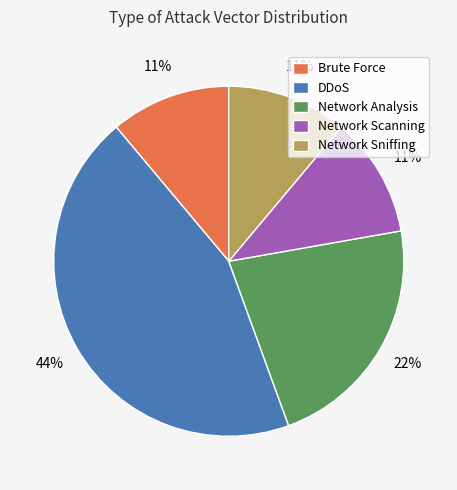

What is the ratio of the value at DDoS to the value at Brute Force?

4.0